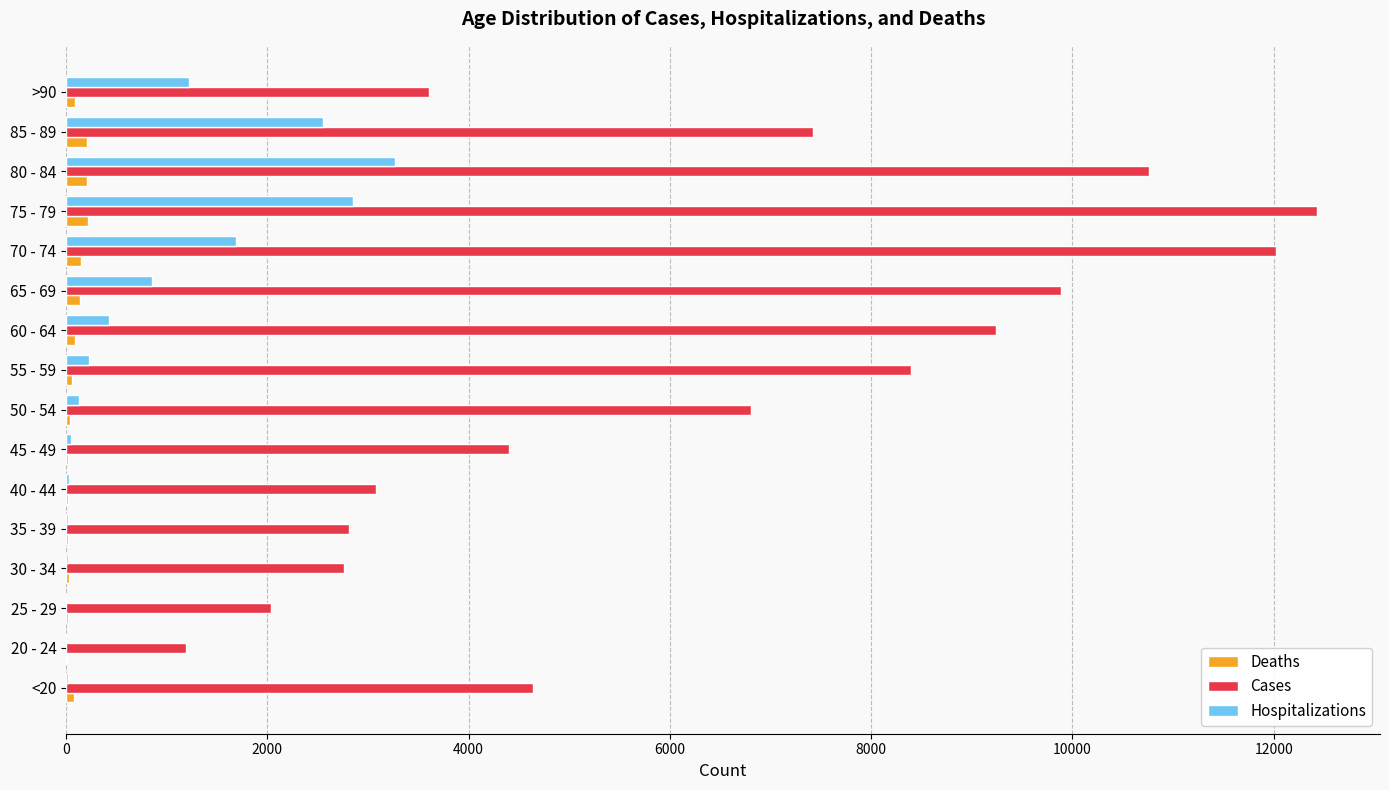

The value of Cases at 60 - 64 is 12110. True or false?

False